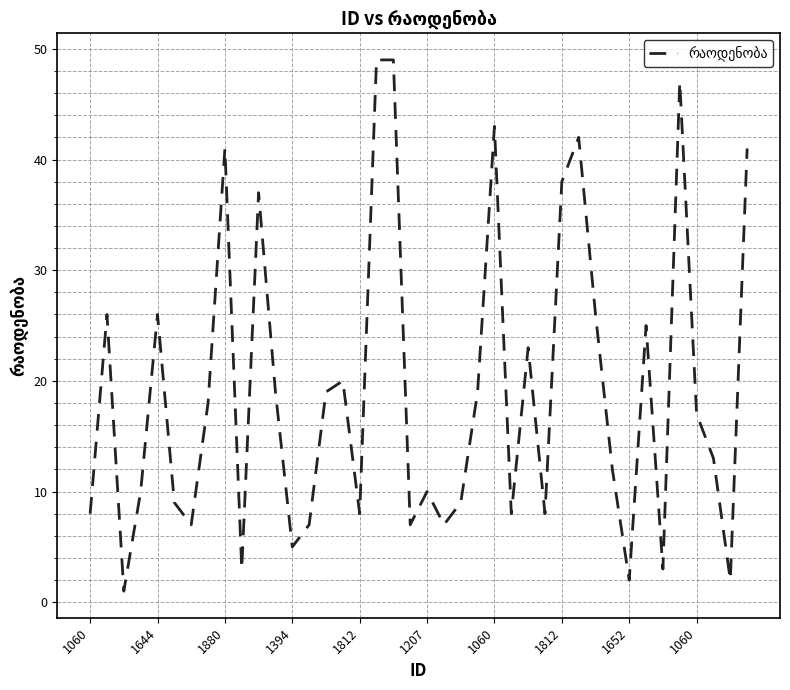

What is the difference between the maximum and minimum values?

48